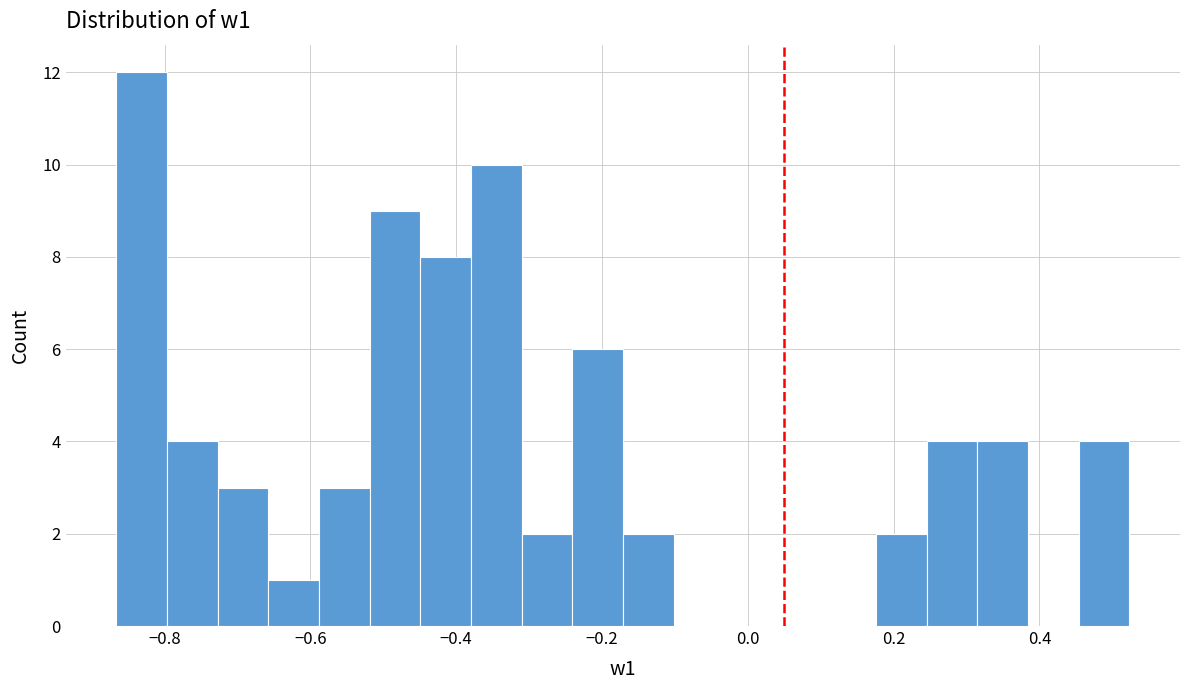

Read against the x-axis, roughly where is the centre of the tallest bar?

-0.84